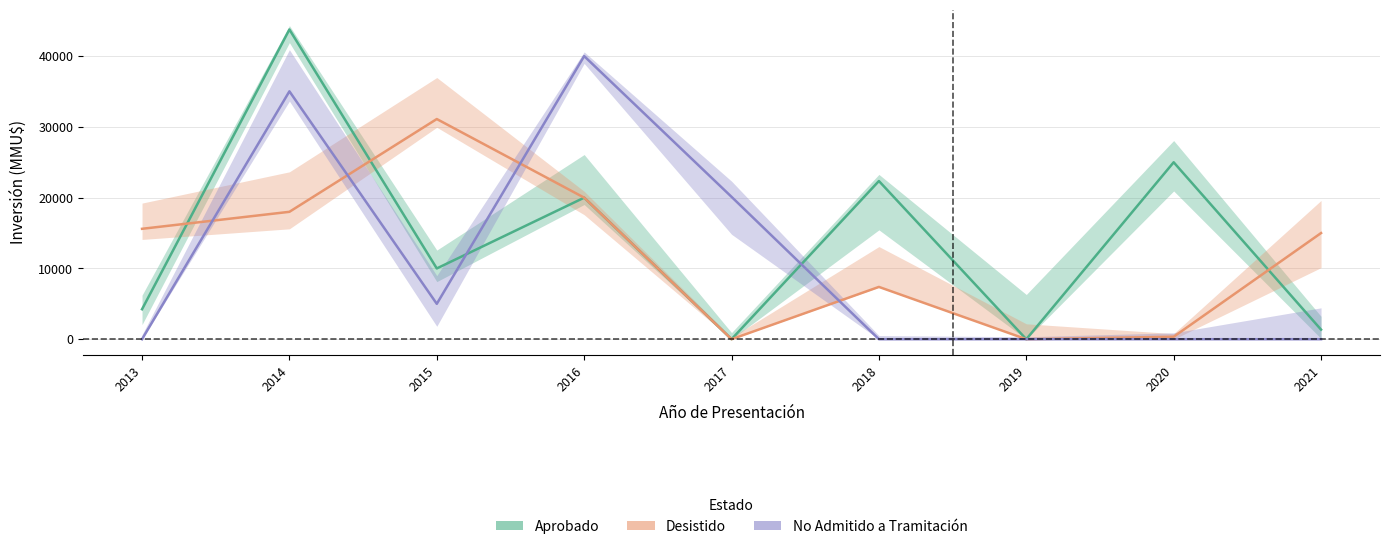

At how many categories does at least one series exceed 26559?

3